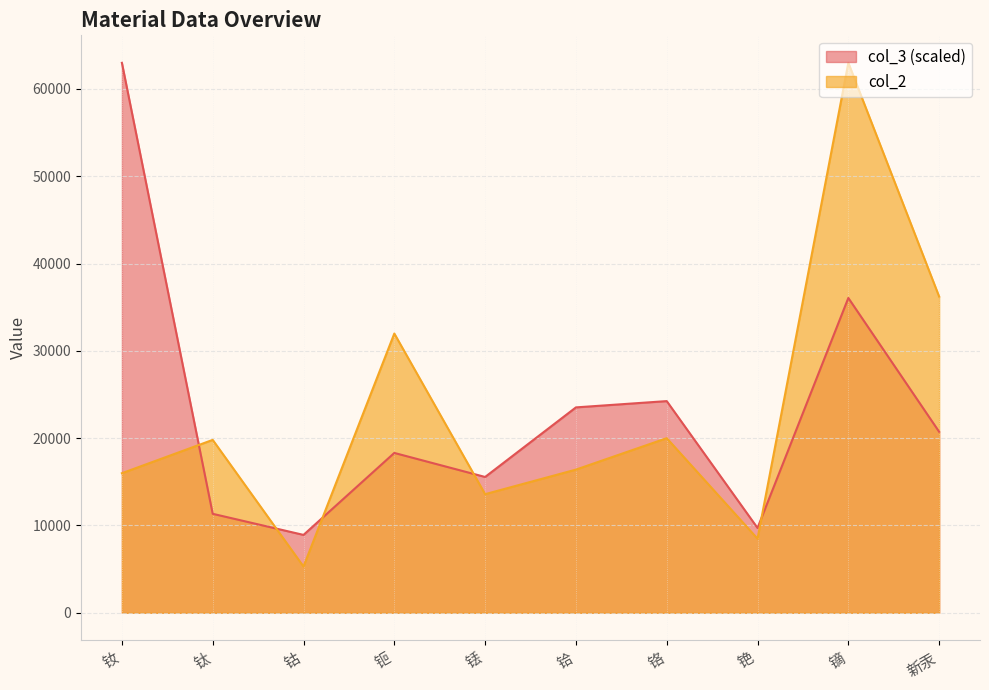

Which series changed the most between 钛 and 铬?

col_3 (scaled)